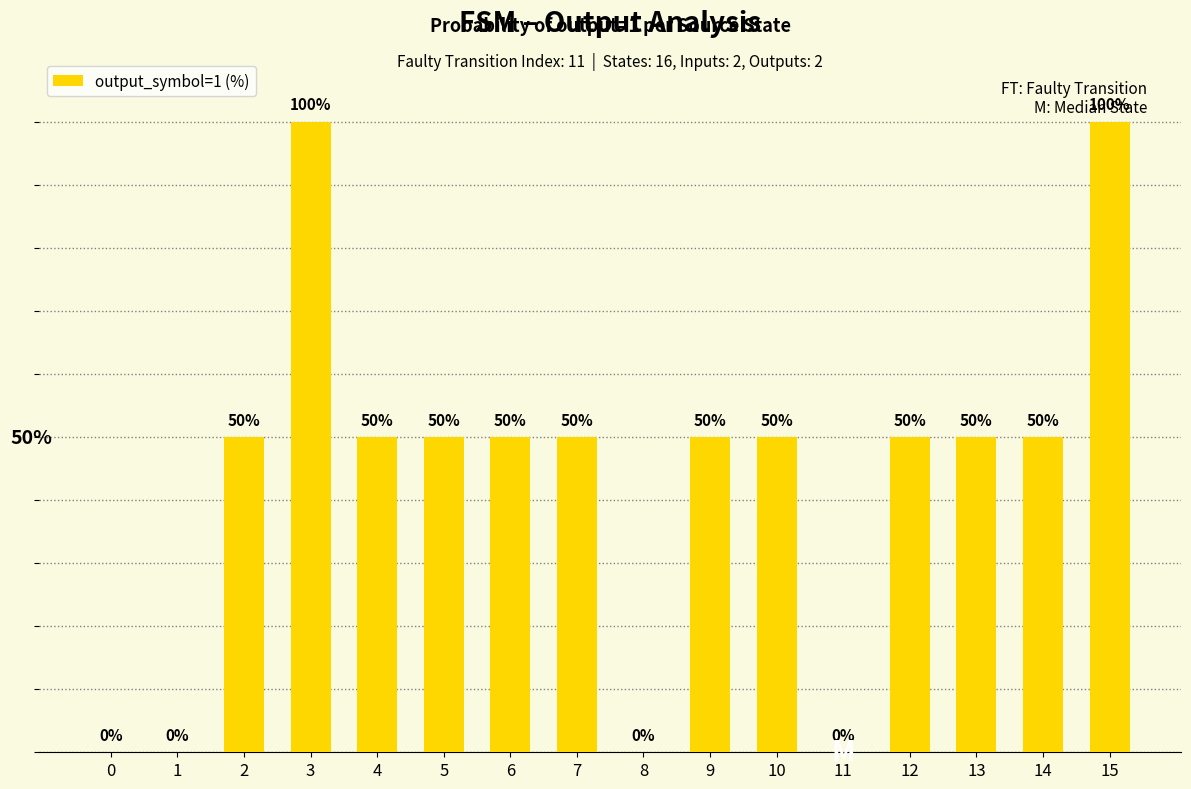

Between 14 and 10, which is larger?

14